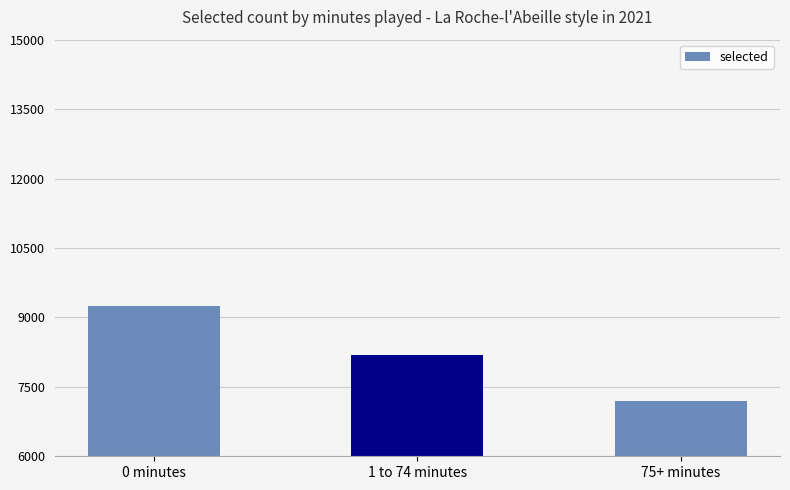

Where is the data nearest to the value 8224?

1 to 74 minutes